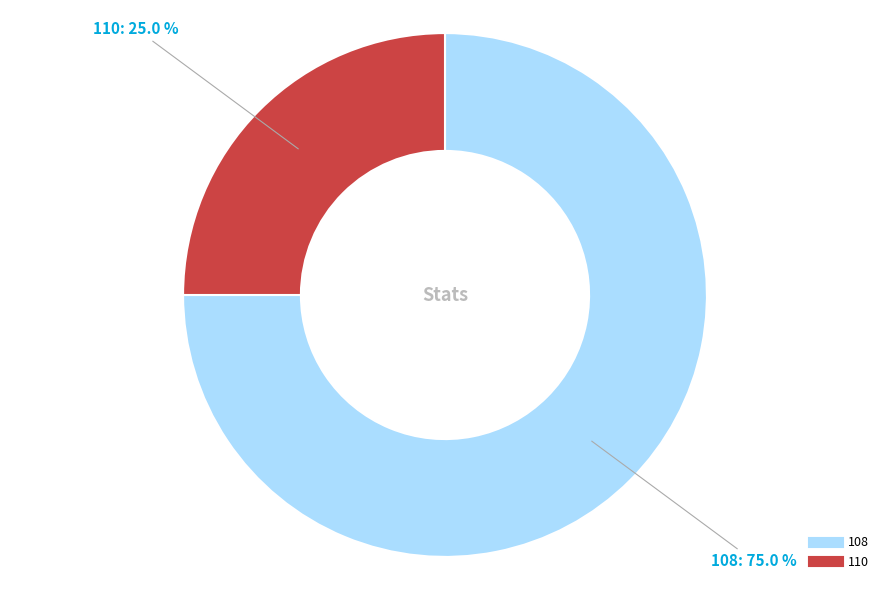

What is the ratio of the value at 108 to the value at 110?

3.0